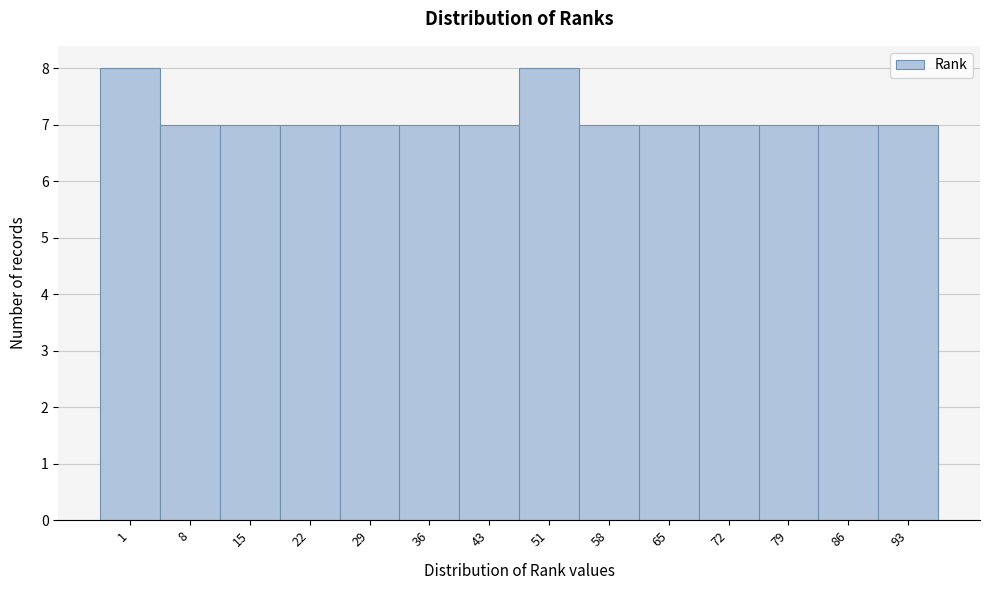

Reading left to right, transcribe all the data shown in this chart.

1=8	8=7	15=7	22=7	29=7	36=7	43=7	51=8	58=7	65=7	72=7	79=7	86=7	93=7